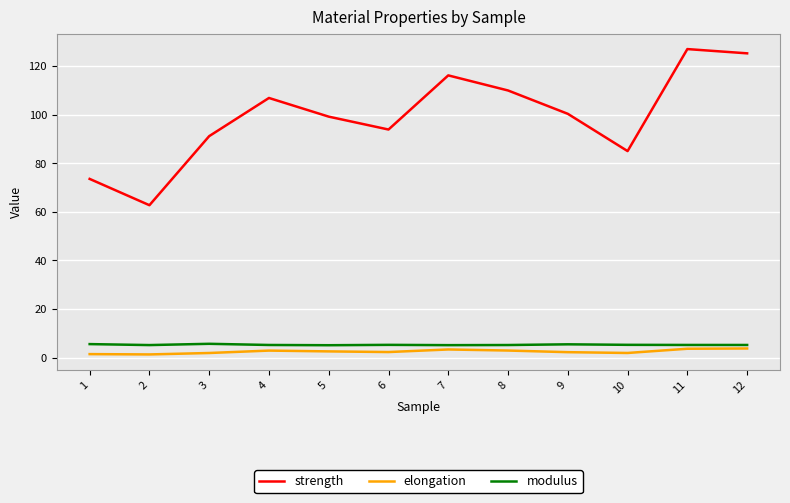

Read the elongation value at 1.

1.5